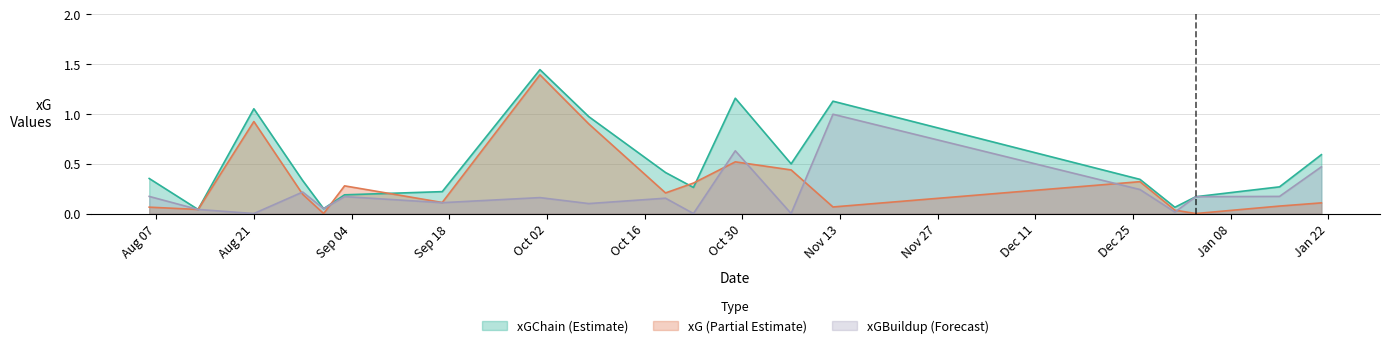

How many lines are shown in the chart?

3